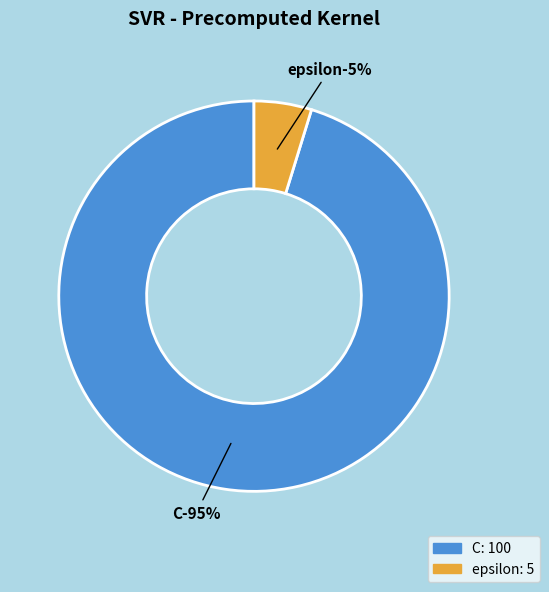

To the nearest percent, what is the combined percentage of C and epsilon?

100%